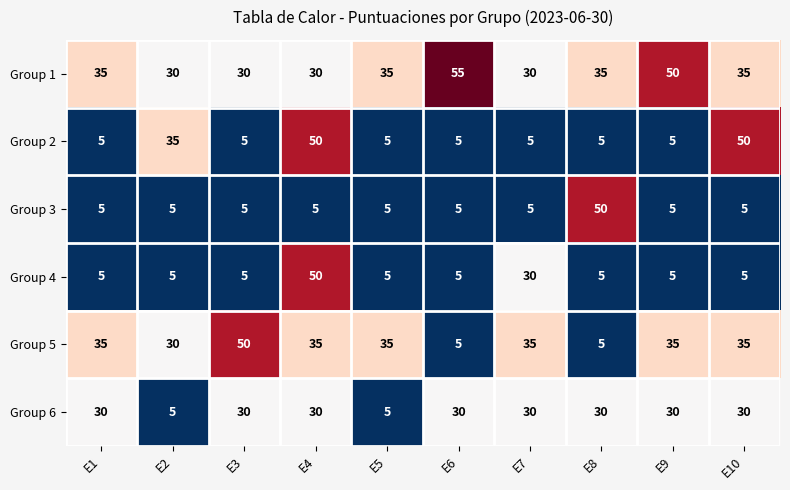

What is the spread (max minus min) of values at E6?

50